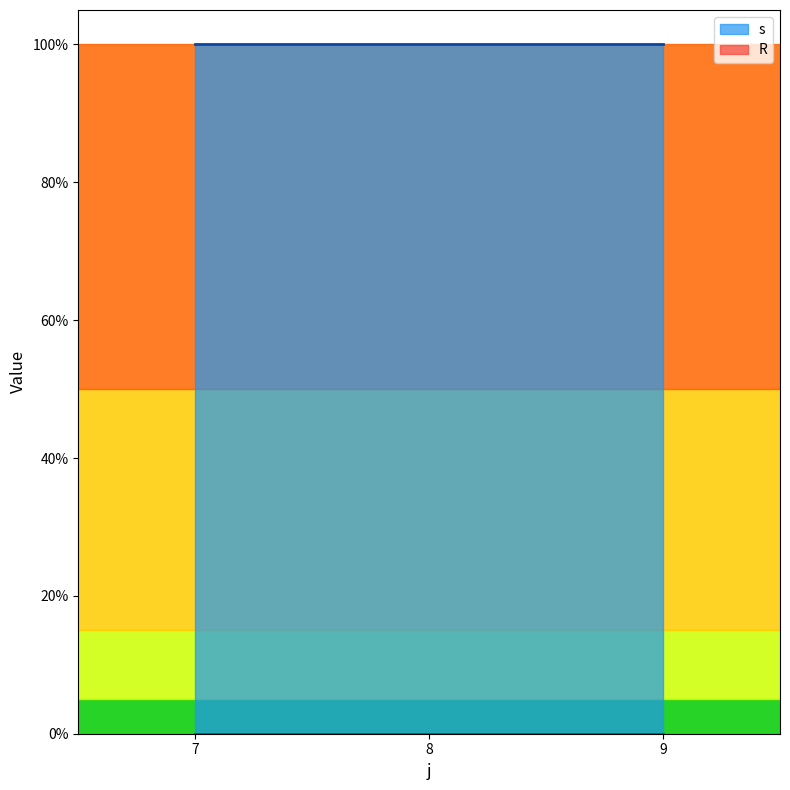

List the labels in order of R value, smallest first.

7, 8, 9